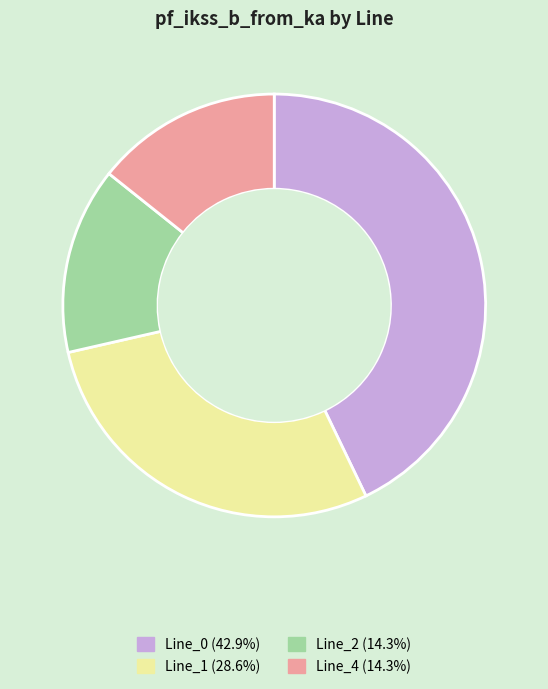

Does Line_1 represent more than half of the total?

No